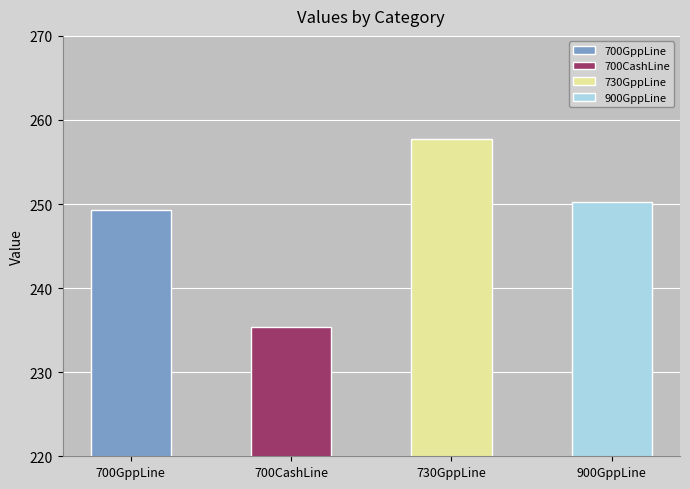

Rank the categories by value from lowest to highest.

700CashLine, 700GppLine, 900GppLine, 730GppLine